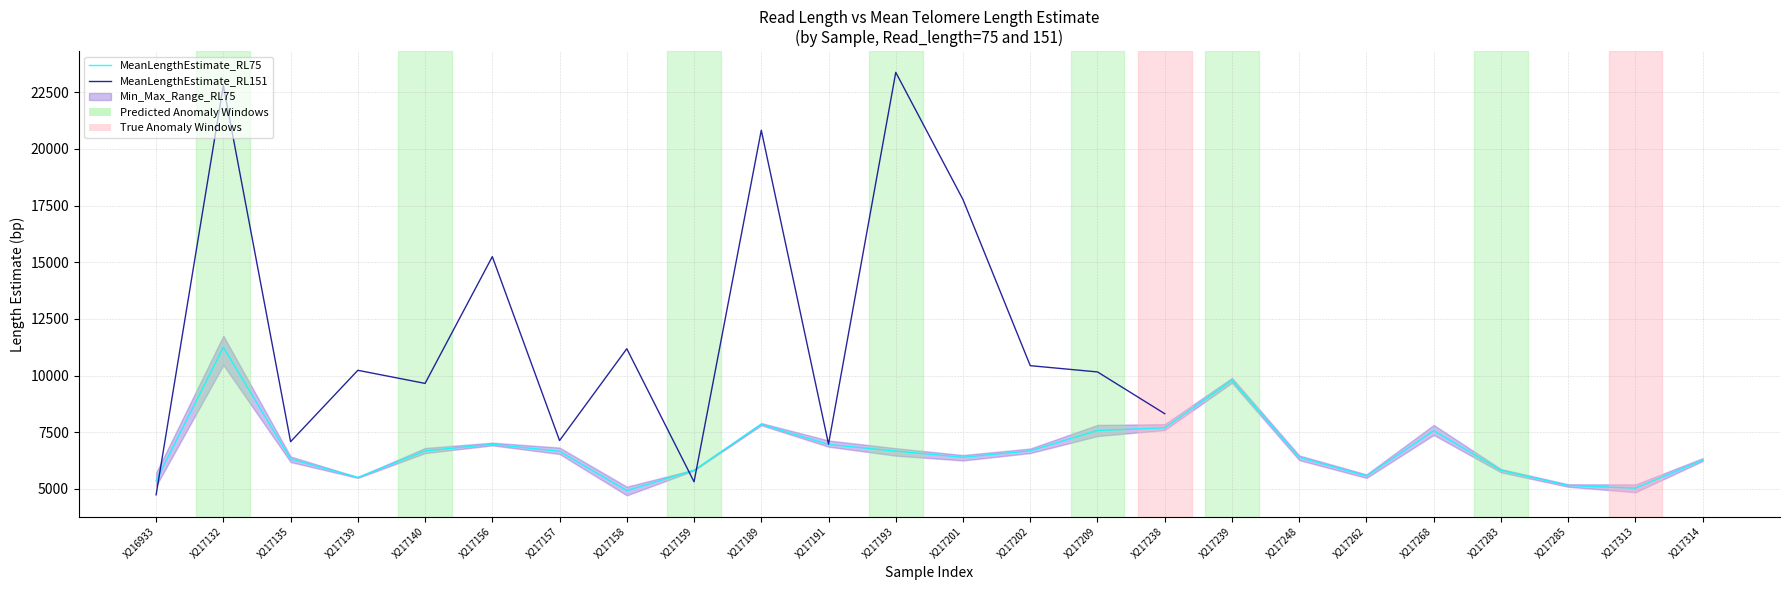

True or false: Min_75 and MeanLengthEstimate_151 cross at least once.

True